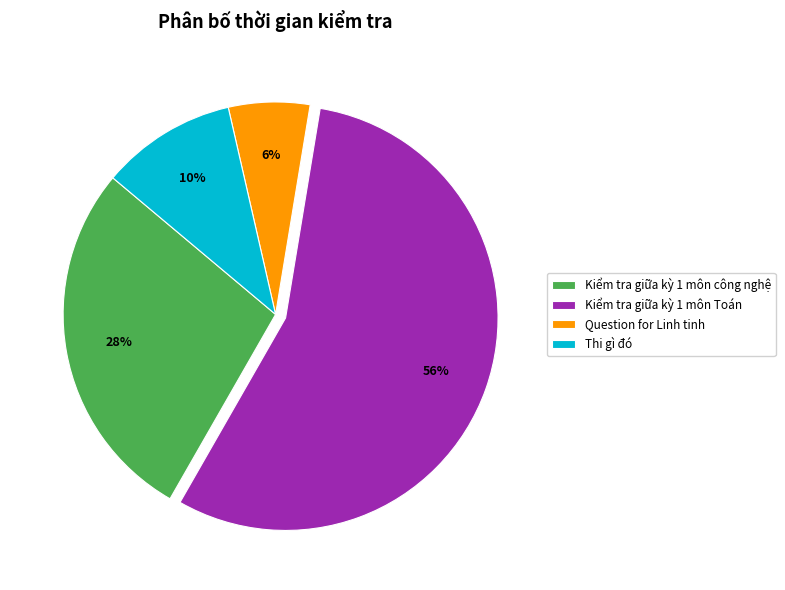

To the nearest percent, what is the combined percentage of Kiểm tra giữa kỳ 1 môn Toán and Question for Linh tinh?

62%